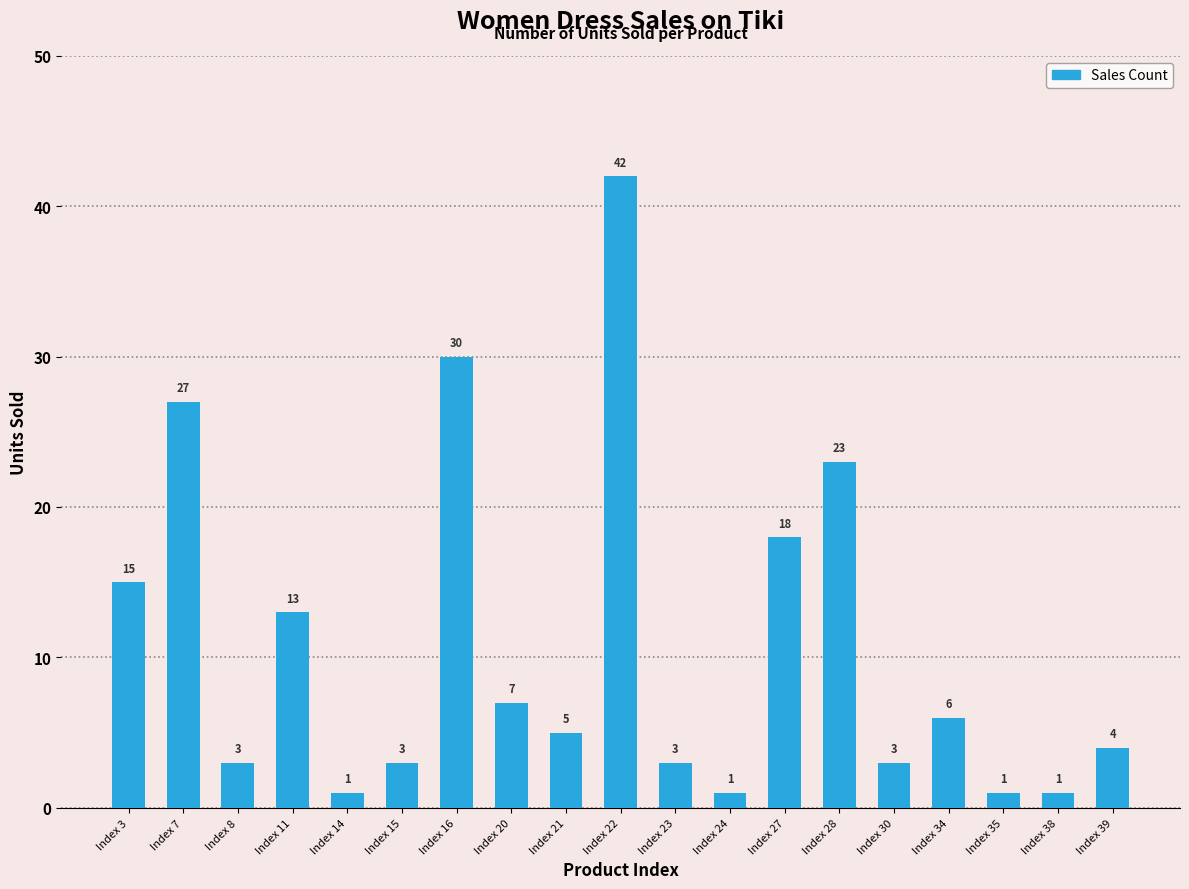

What is the difference between the maximum and second lowest values?

41